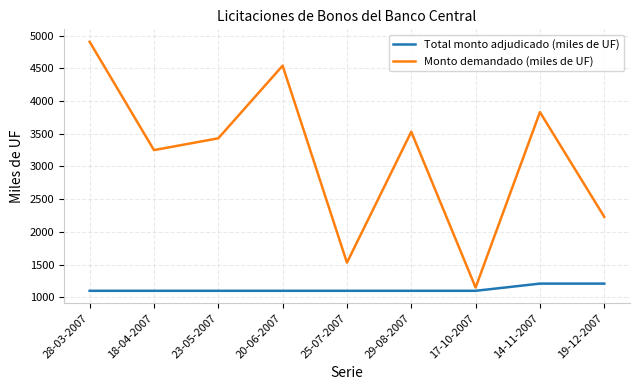

What is the difference between the maximum and minimum values in the Monto demandado (miles de UF) series?

3755